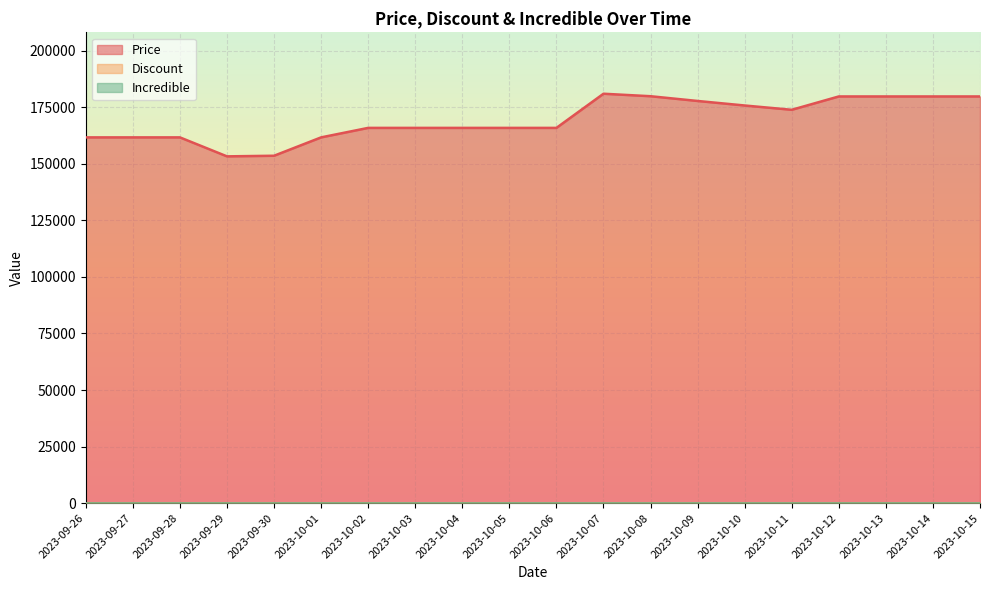

At which label does Price first exceed 165900?

2023-10-07